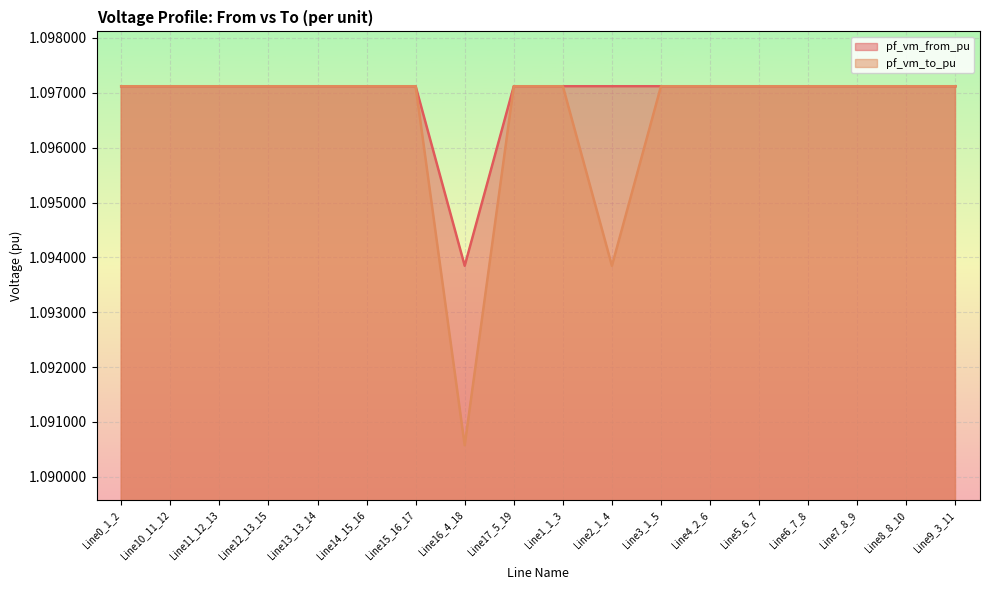

What is the label of the 14th point from the left?

Line5_6_7